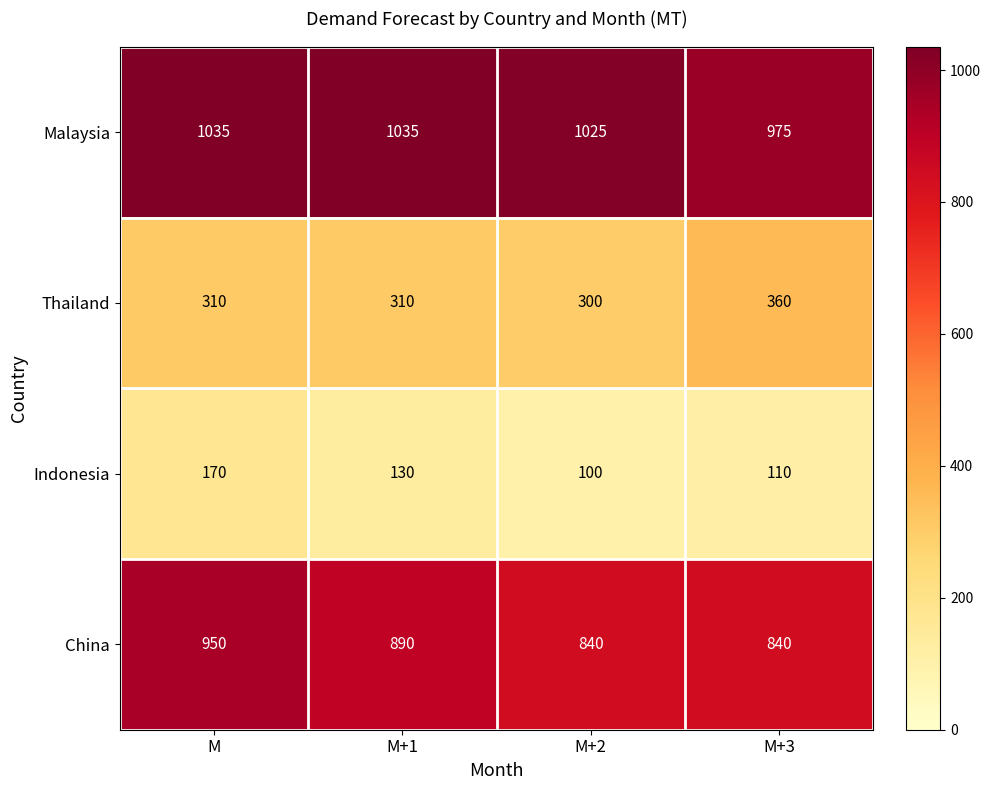

What is the total value across all series at M+3?

2285